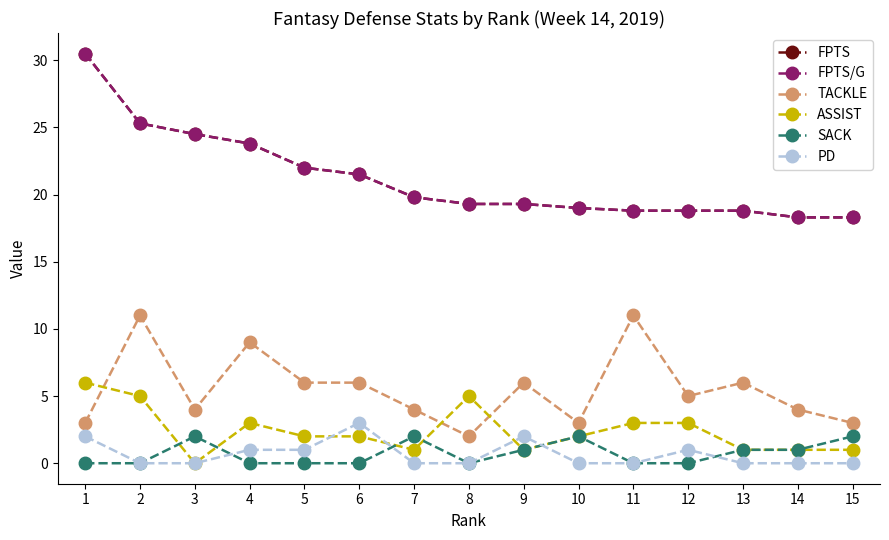

Is this an area chart (filled region under the line)?

No